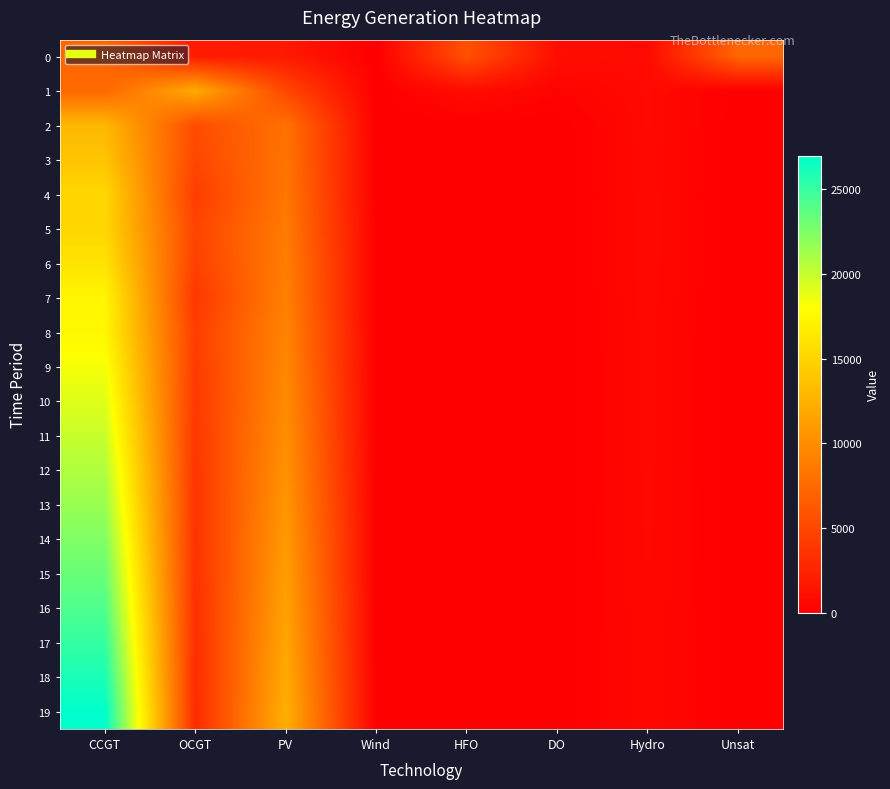

Reading left to right, extract all data points from this chart.

0: CCGT=7323	OCGT=1891	PV=1791	Wind=0	HFO=5705	DO=972	Hydro=734	Unsat=7192
1: CCGT=7299	OCGT=12058	PV=5018	Wind=0	HFO=891	DO=288	Hydro=726	Unsat=36
2: CCGT=12970	OCGT=5357	PV=8019	Wind=0	HFO=0	DO=0	Hydro=695	Unsat=0
3: CCGT=13911	OCGT=4991	PV=8197	Wind=0	HFO=0	DO=0	Hydro=688	Unsat=0
4: CCGT=15168	OCGT=4352	PV=8354	Wind=0	HFO=0	DO=0	Hydro=681	Unsat=0
5: CCGT=15171	OCGT=4828	PV=8671	Wind=0	HFO=0	DO=0	Hydro=673	Unsat=1
6: CCGT=16066	OCGT=4547	PV=8874	Wind=0	HFO=0	DO=0	Hydro=666	Unsat=0
7: CCGT=17359	OCGT=3930	PV=9038	Wind=0	HFO=0	DO=0	Hydro=659	Unsat=0
8: CCGT=17441	OCGT=4405	PV=9340	Wind=0	HFO=0	DO=0	Hydro=651	Unsat=4
9: CCGT=18300	OCGT=4207	PV=9567	Wind=0	HFO=0	DO=0	Hydro=644	Unsat=1
10: CCGT=19097	OCGT=4041	PV=9853	Wind=0	HFO=0	DO=0	Hydro=630	Unsat=0
11: CCGT=19929	OCGT=3903	PV=10094	Wind=0	HFO=0	DO=0	Hydro=624	Unsat=0
12: CCGT=20755	OCGT=3788	PV=10344	Wind=0	HFO=0	DO=0	Hydro=617	Unsat=0
13: CCGT=21559	OCGT=3689	PV=10629	Wind=0	HFO=0	DO=0	Hydro=607	Unsat=0
14: CCGT=22416	OCGT=3580	PV=10893	Wind=0	HFO=0	DO=0	Hydro=600	Unsat=0
15: CCGT=23293	OCGT=3474	PV=11165	Wind=0	HFO=0	DO=0	Hydro=594	Unsat=0
16: CCGT=24192	OCGT=3365	PV=11445	Wind=0	HFO=0	DO=0	Hydro=587	Unsat=0
17: CCGT=25116	OCGT=3254	PV=11732	Wind=0	HFO=0	DO=0	Hydro=580	Unsat=0
18: CCGT=26056	OCGT=3148	PV=12027	Wind=0	HFO=0	DO=0	Hydro=573	Unsat=0
19: CCGT=26982	OCGT=3073	PV=12335	Wind=0	HFO=0	DO=0	Hydro=566	Unsat=1